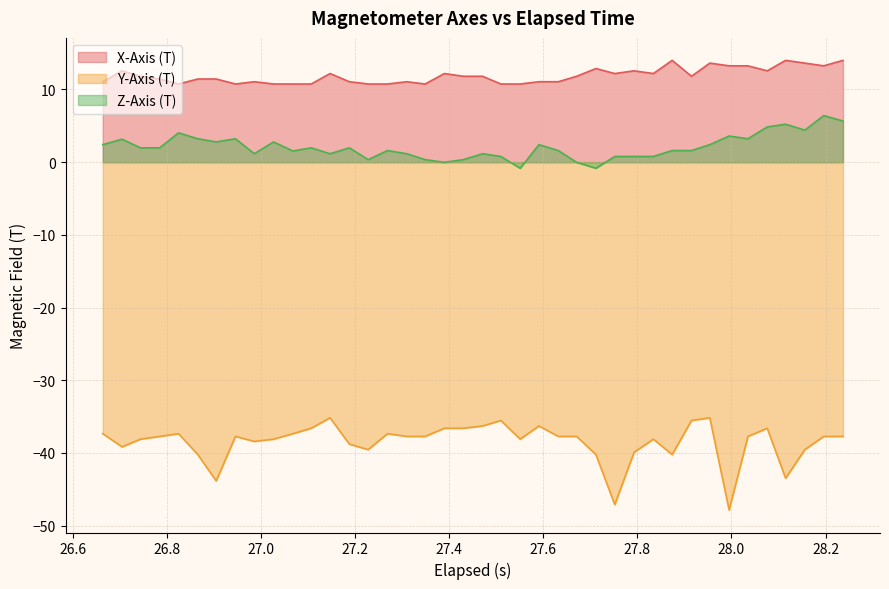

Rank the series by their maximum value, from highest to lowest.

X-Axis (T), Z-Axis (T), Y-Axis (T)